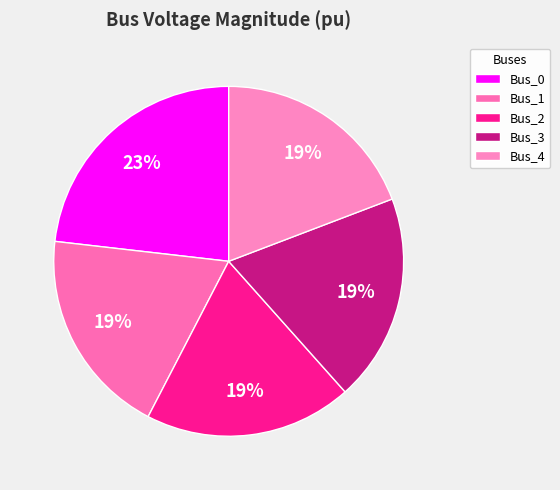

What is the change in value from Bus_0 to Bus_2?

-0.2